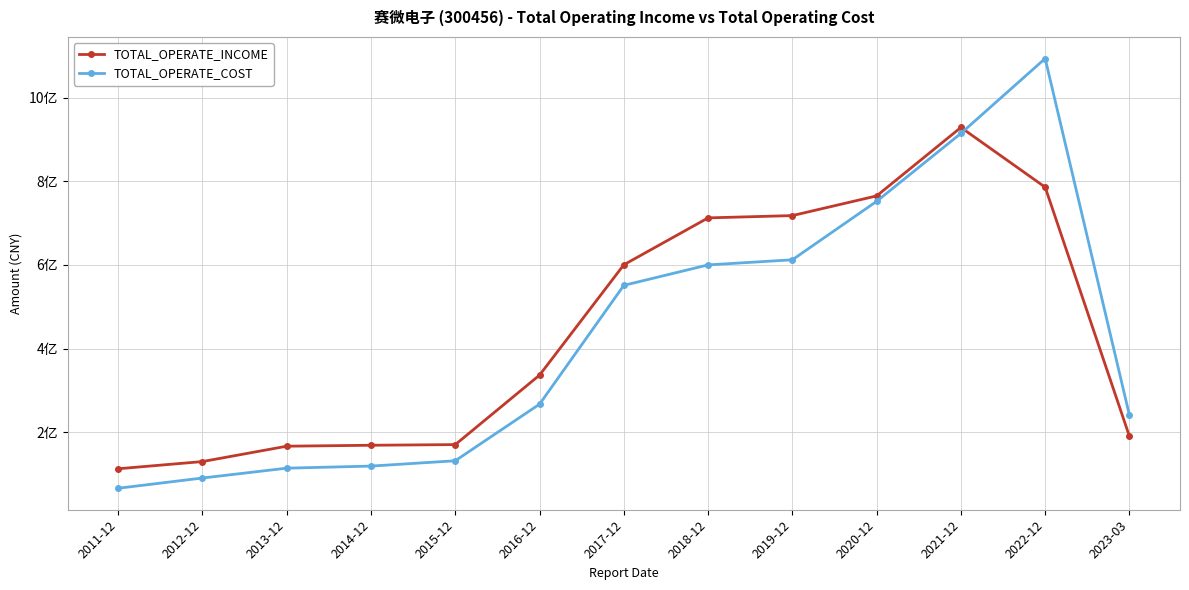

What is the difference between the maximum and minimum values in the TOTAL_OPERATE_INCOME series?

815287413.9